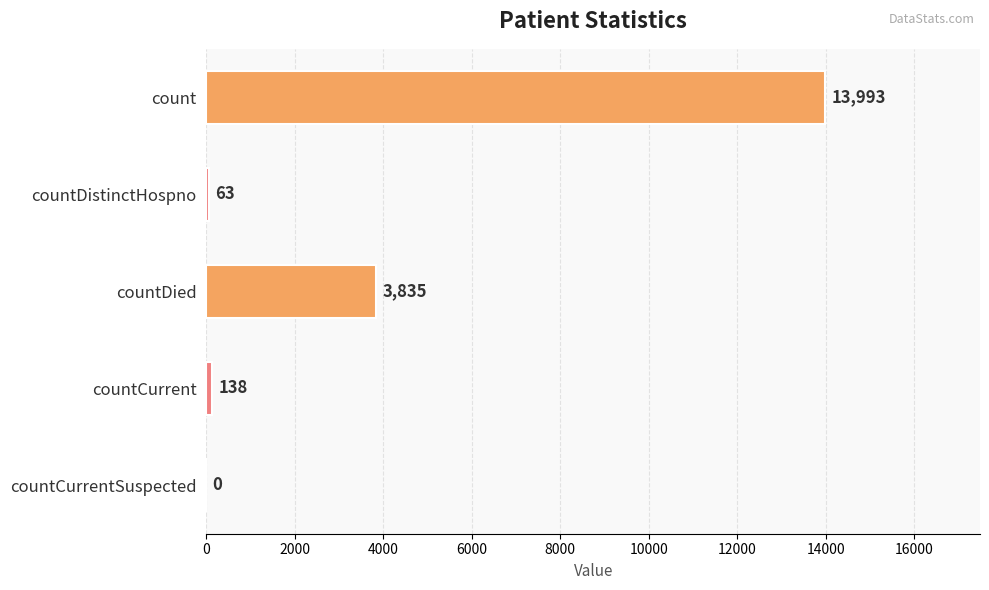

True or false: the data shows 6429 at count.

False